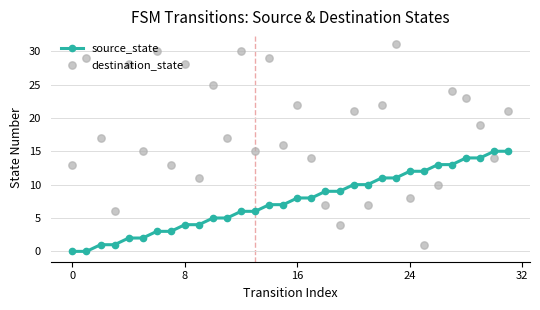

What are all the series names shown in the legend?

source_state, destination_state